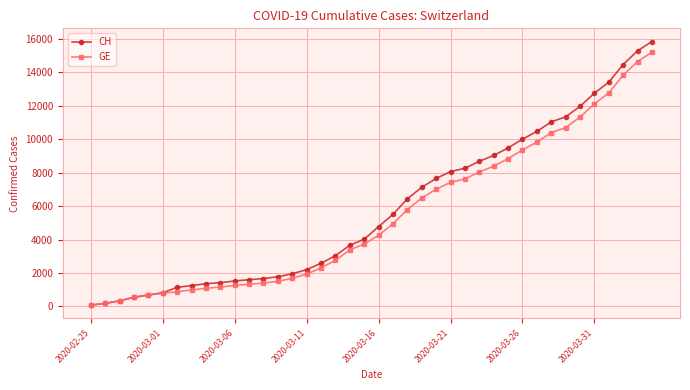

How many lines are shown in the chart?

2